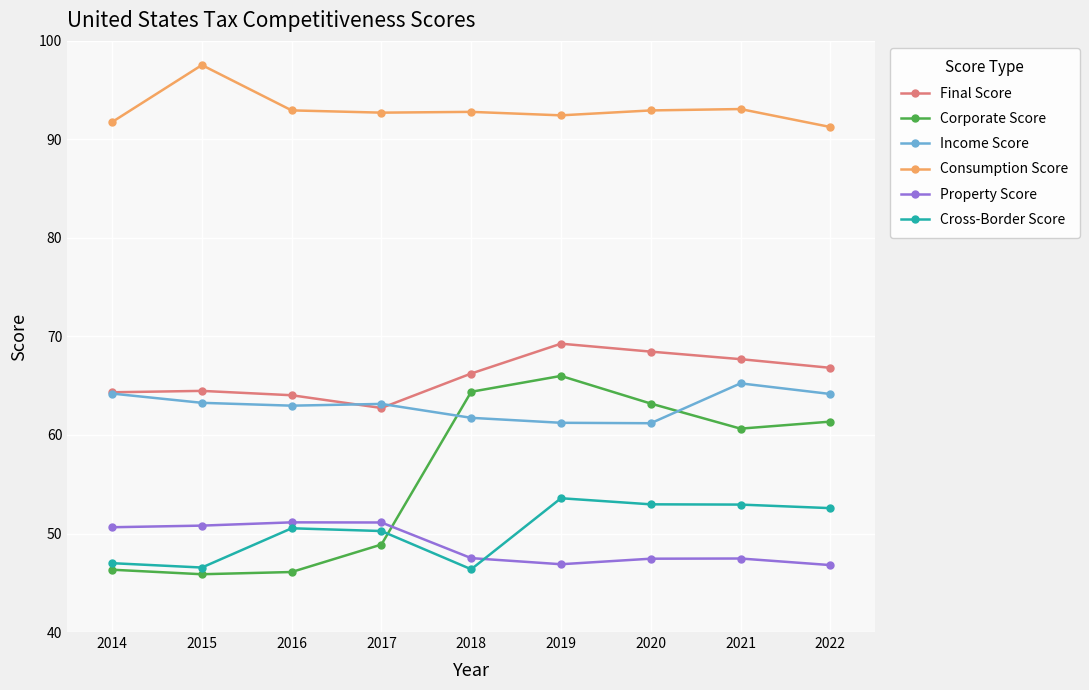

Which series changed the most between 2014 and 2022?

Corporate Score